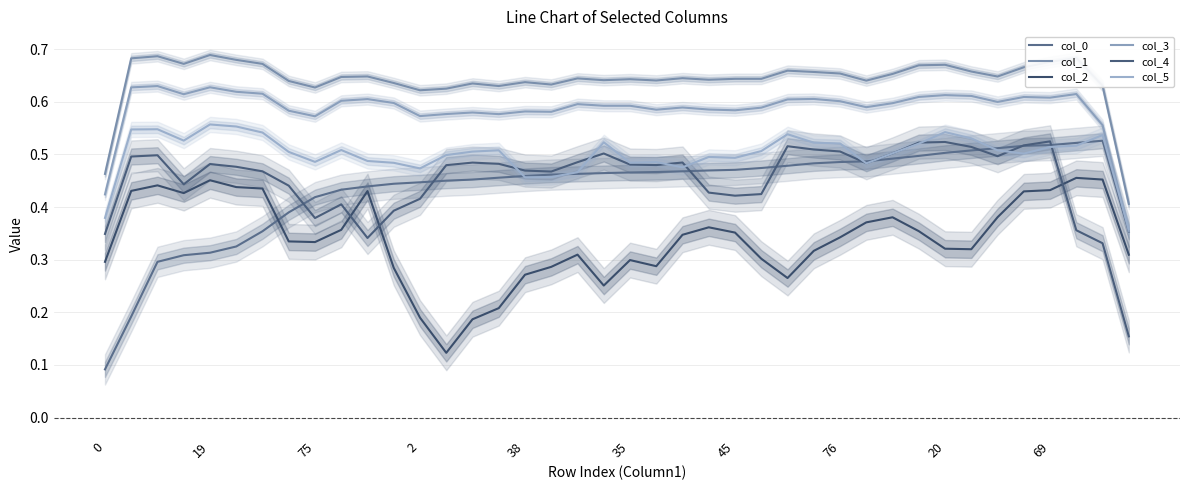

What are all the series names shown in the legend?

col_0, col_1, col_2, col_3, col_4, col_5